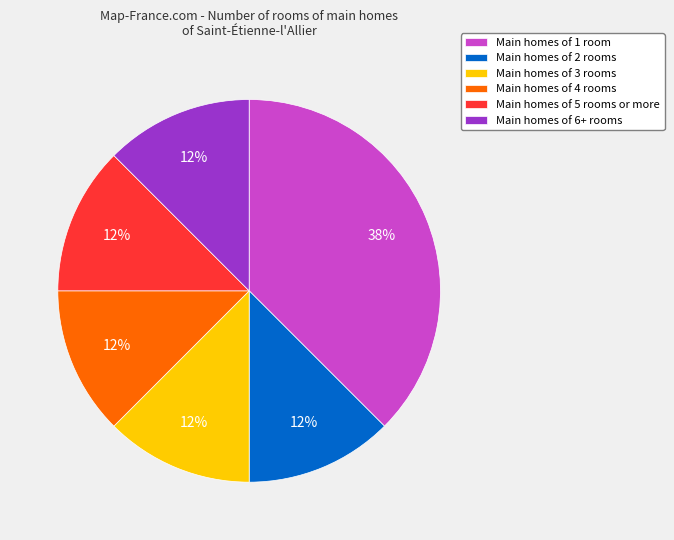

To the nearest percent, what is the average slice percentage?

17%